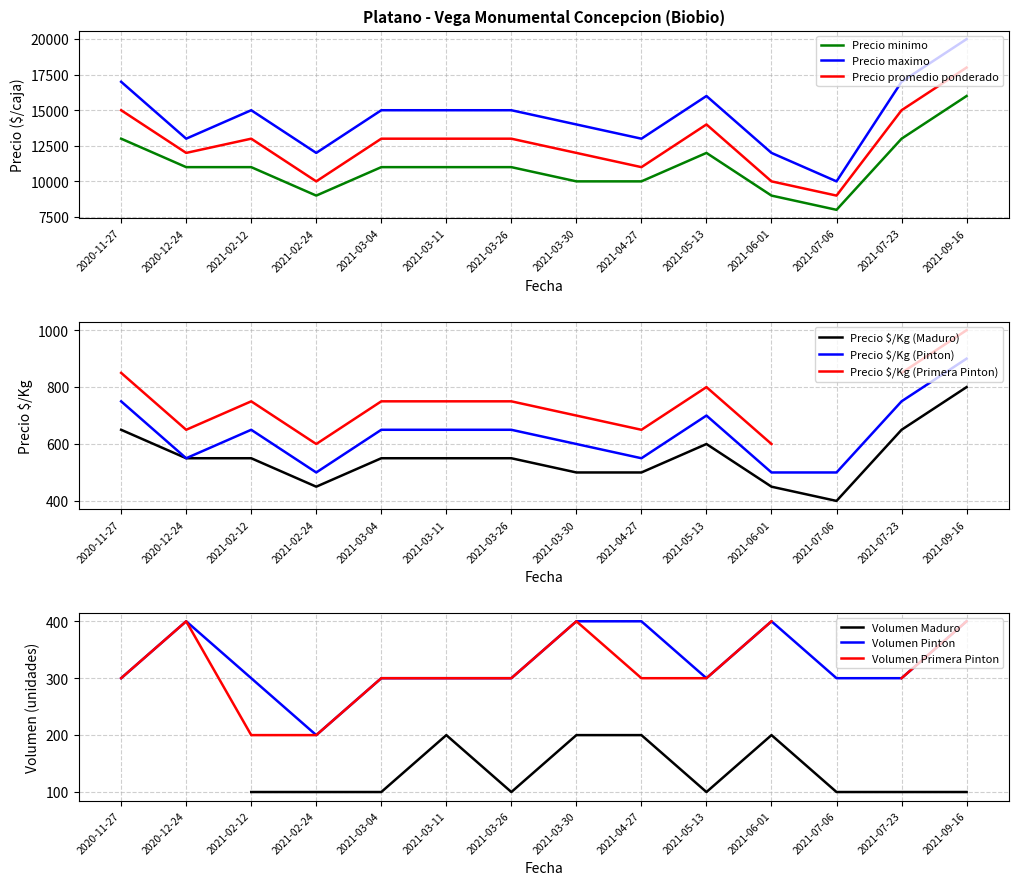

Which has a higher value, 2021-03-30 or 2021-02-24?

2021-03-30